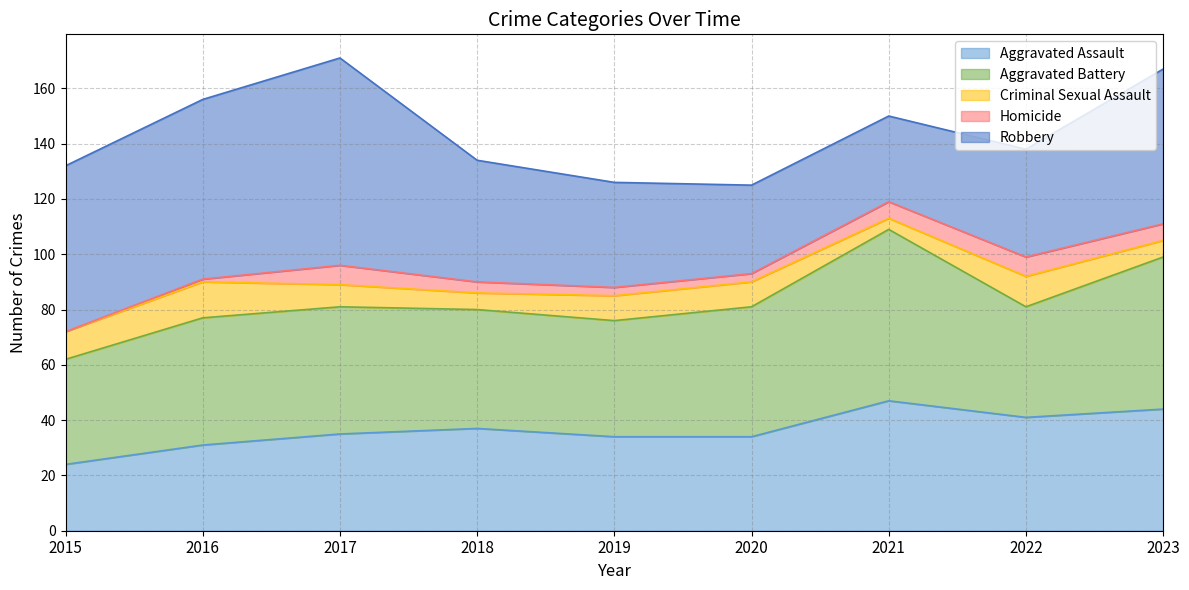

At which label is Homicide closest to 3?

2019